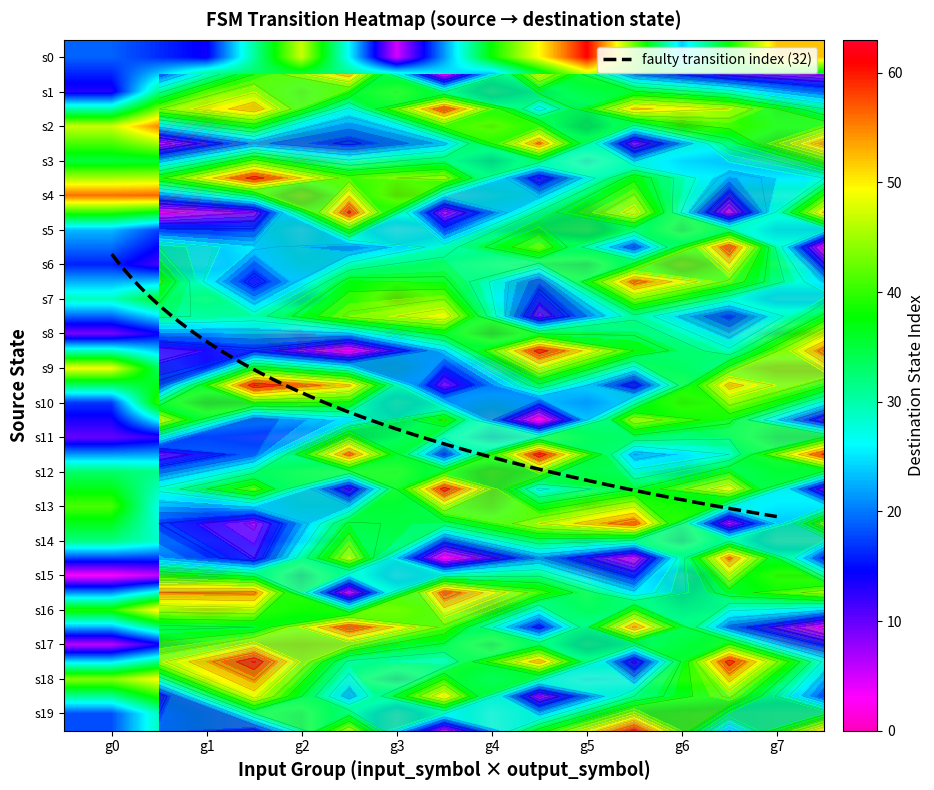

What is the sum of all 3 values?

629